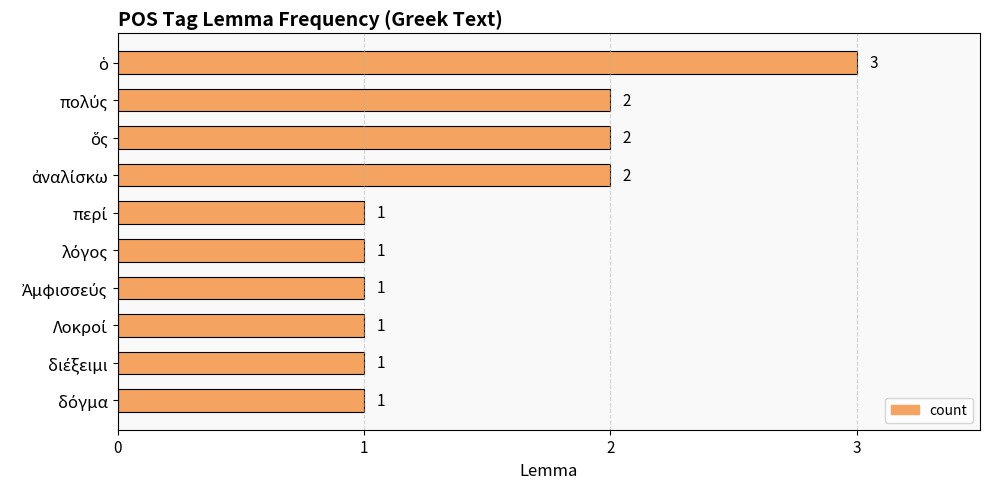

What is the maximum value shown in the chart?

3